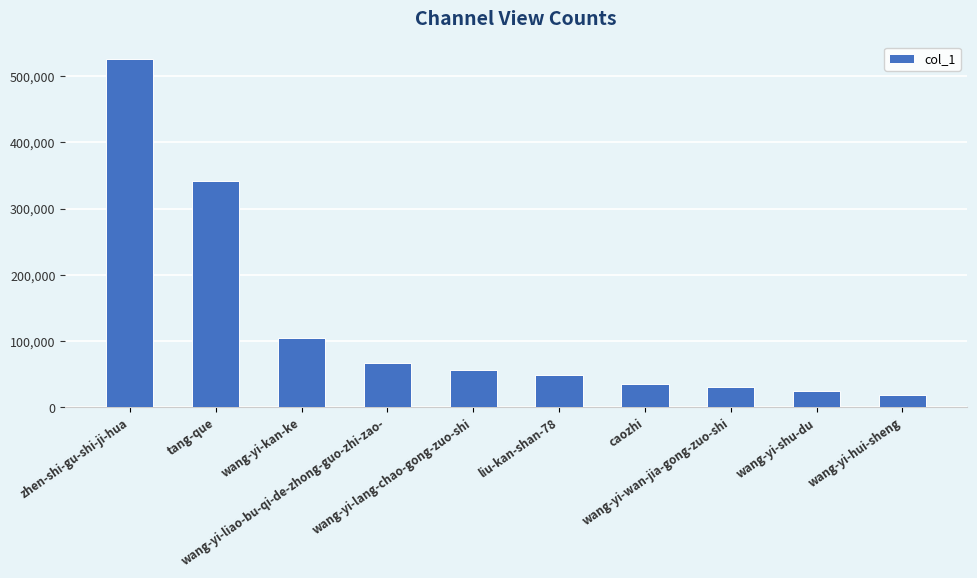

Is it true that the value at zhen-shi-gu-shi-ji-hua is 526392?

True